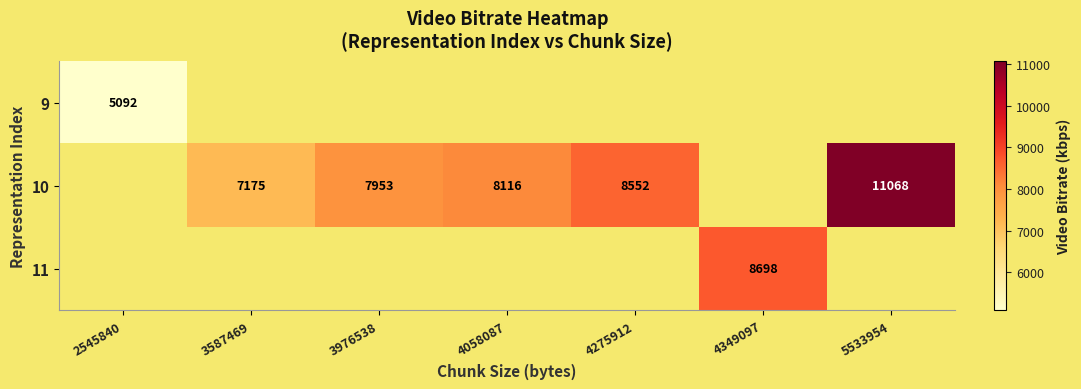

What is the difference between the 10 values at 3587469 and 4058087?

941